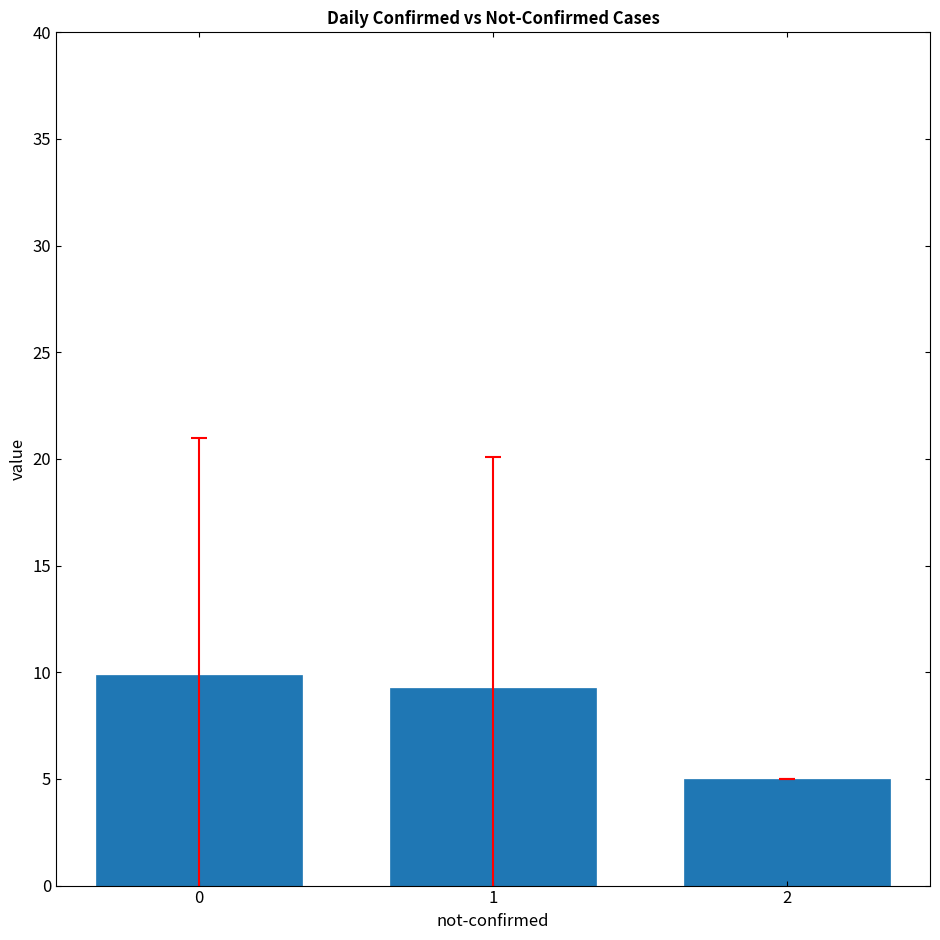

What is the sum of the values at 0 and 1?

19.1